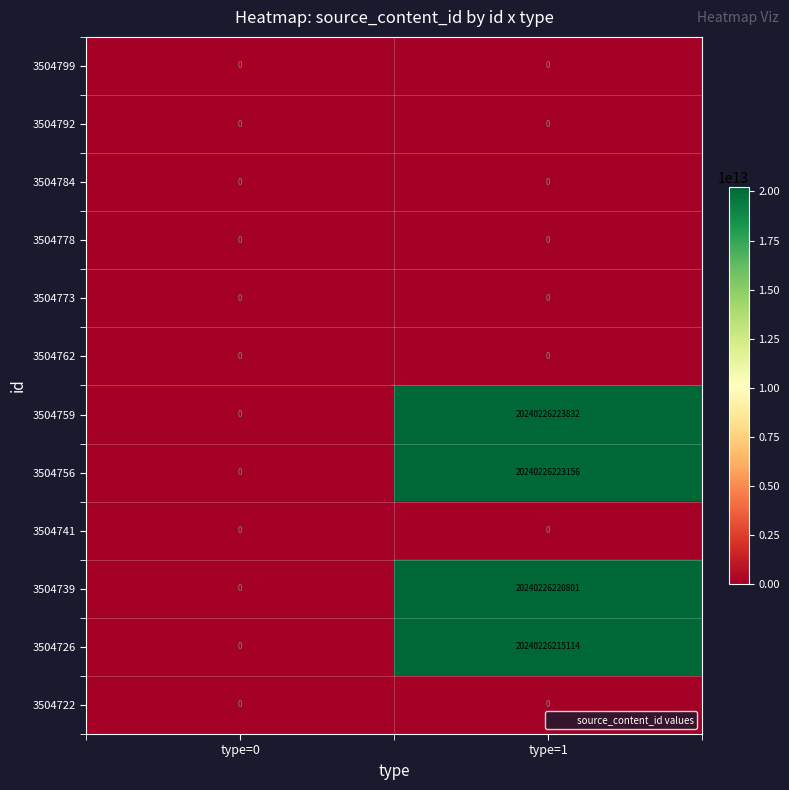

Rank the categories by 3504756 value from highest to lowest.

type=1, type=0